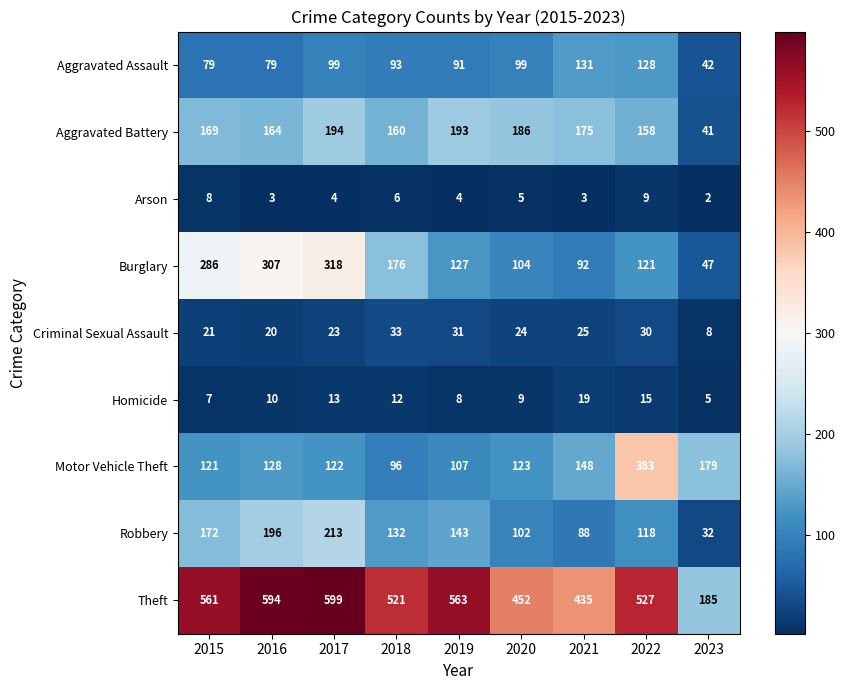

The Homicide series shows 3 at 2017. True or false?

False